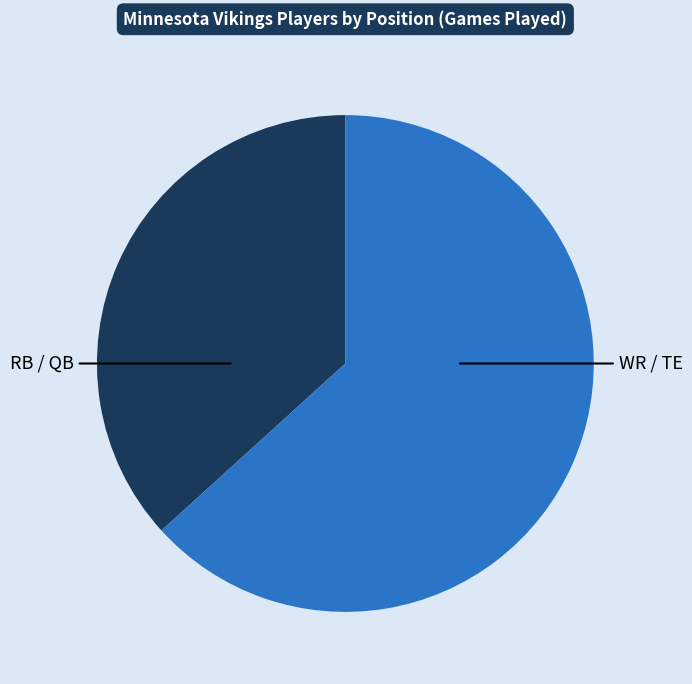

Rank the categories by value from highest to lowest.

WR / TE, RB / QB